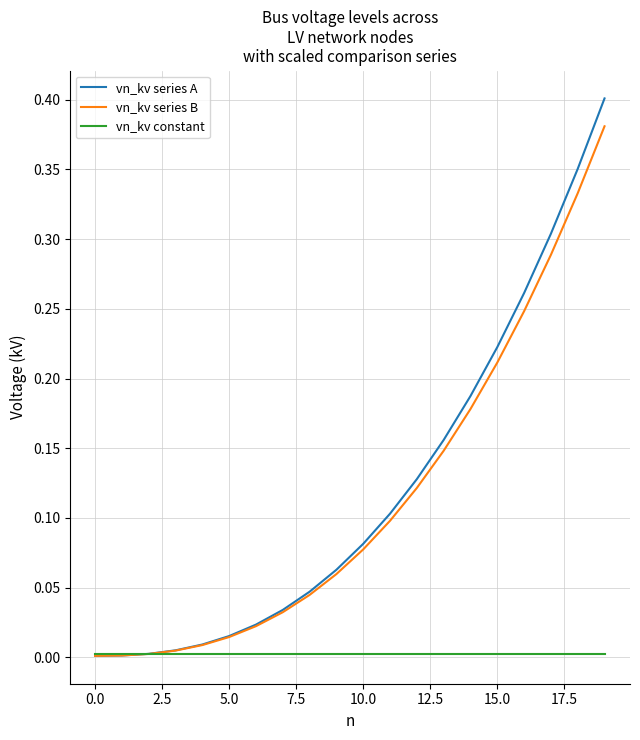

Which series has the widest spread of values?

vn_kv series A